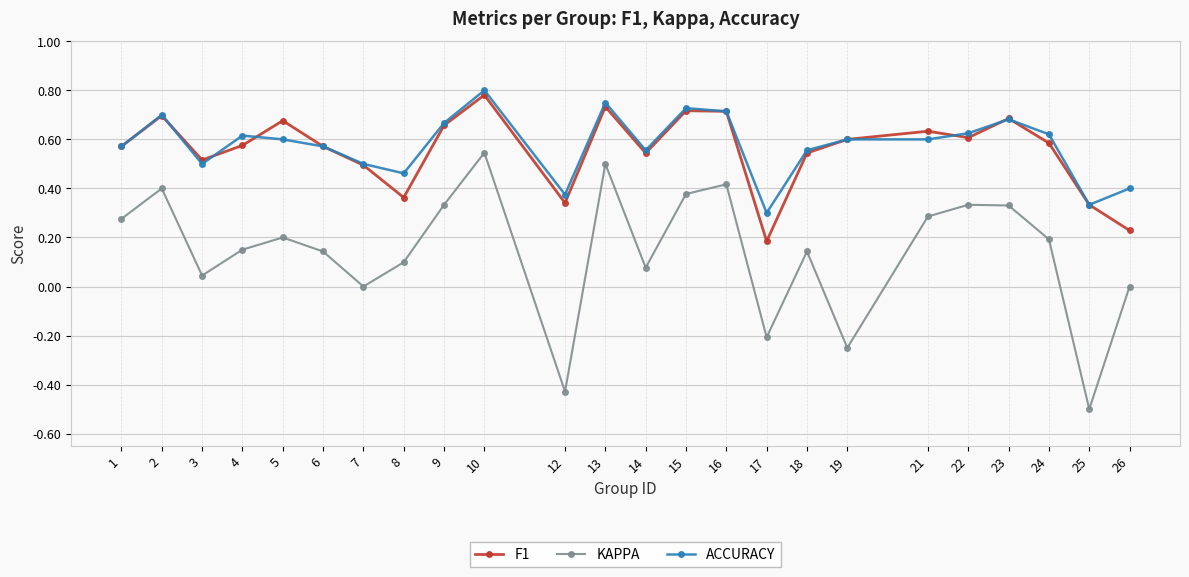

What is the sum of the F1 values at 7 and 22?

1.1